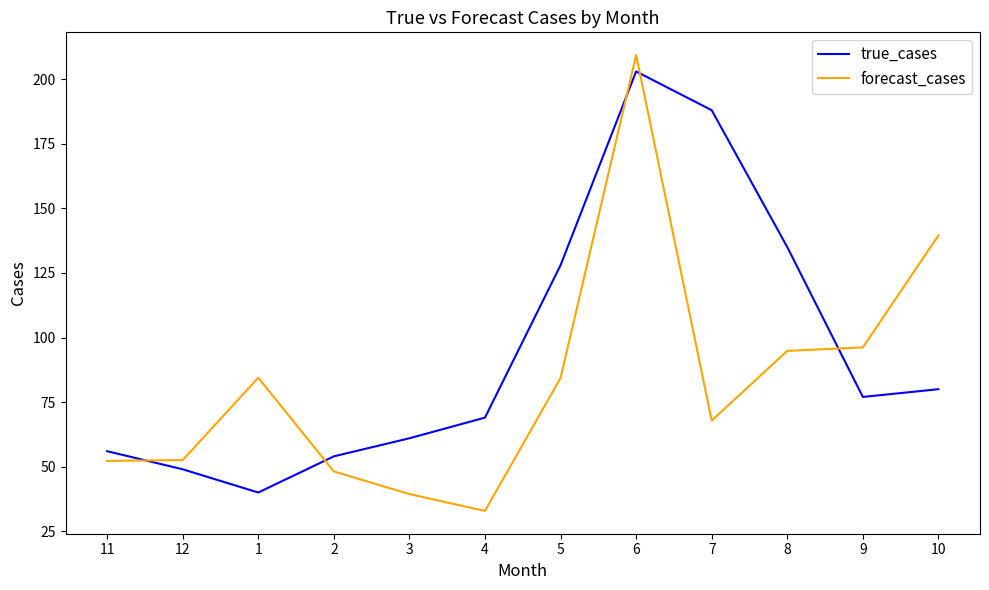

True or false: true_cases and forecast_cases cross at least once.

True